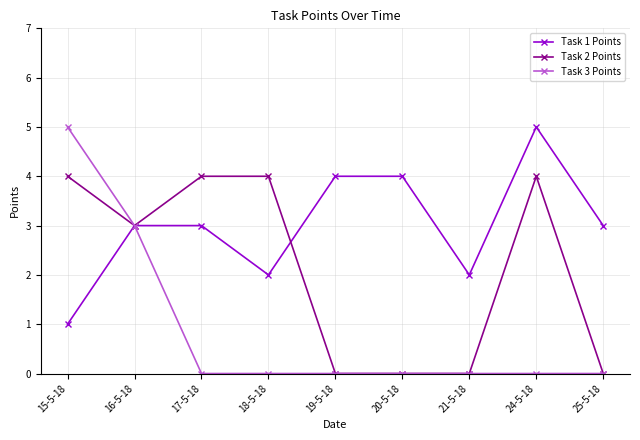

What is the label of the 7th point from the left?

21-5-18